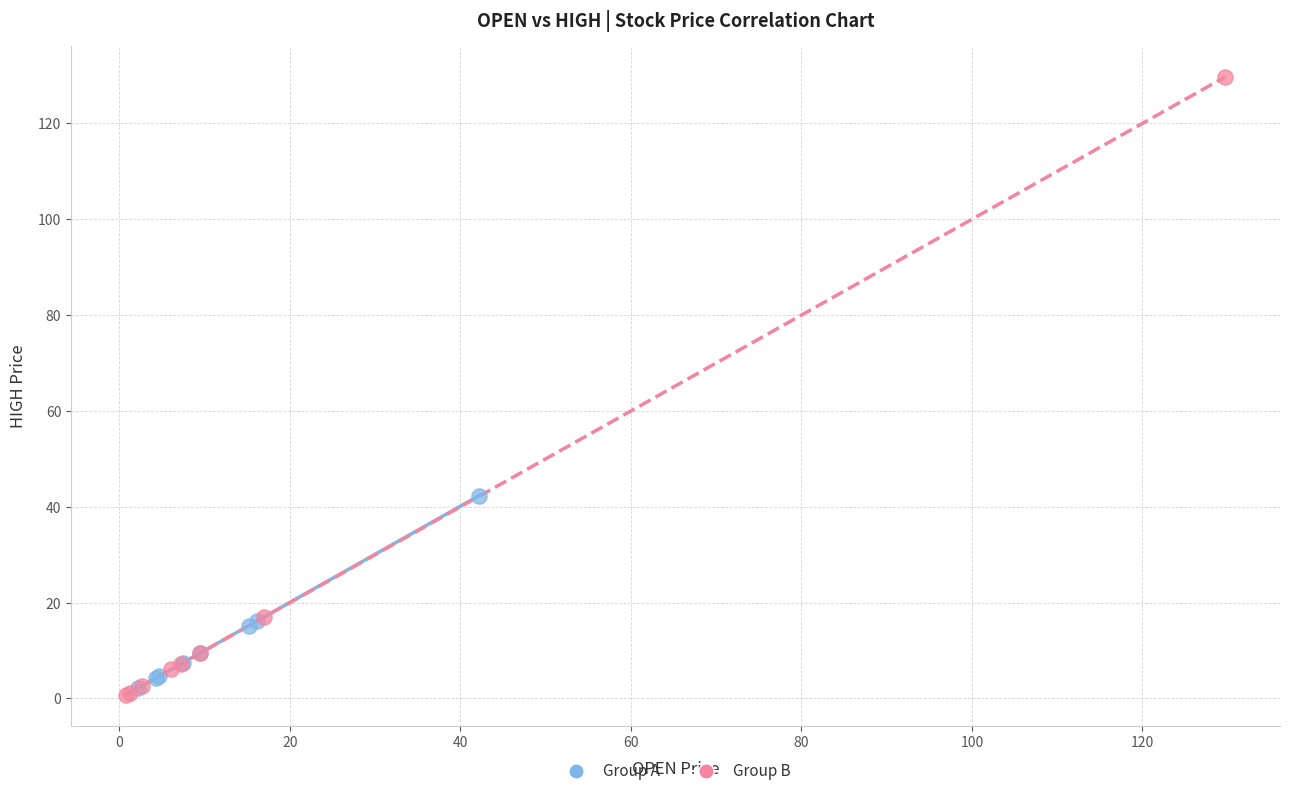

Which series reaches the maximum Y coordinate?

Group B